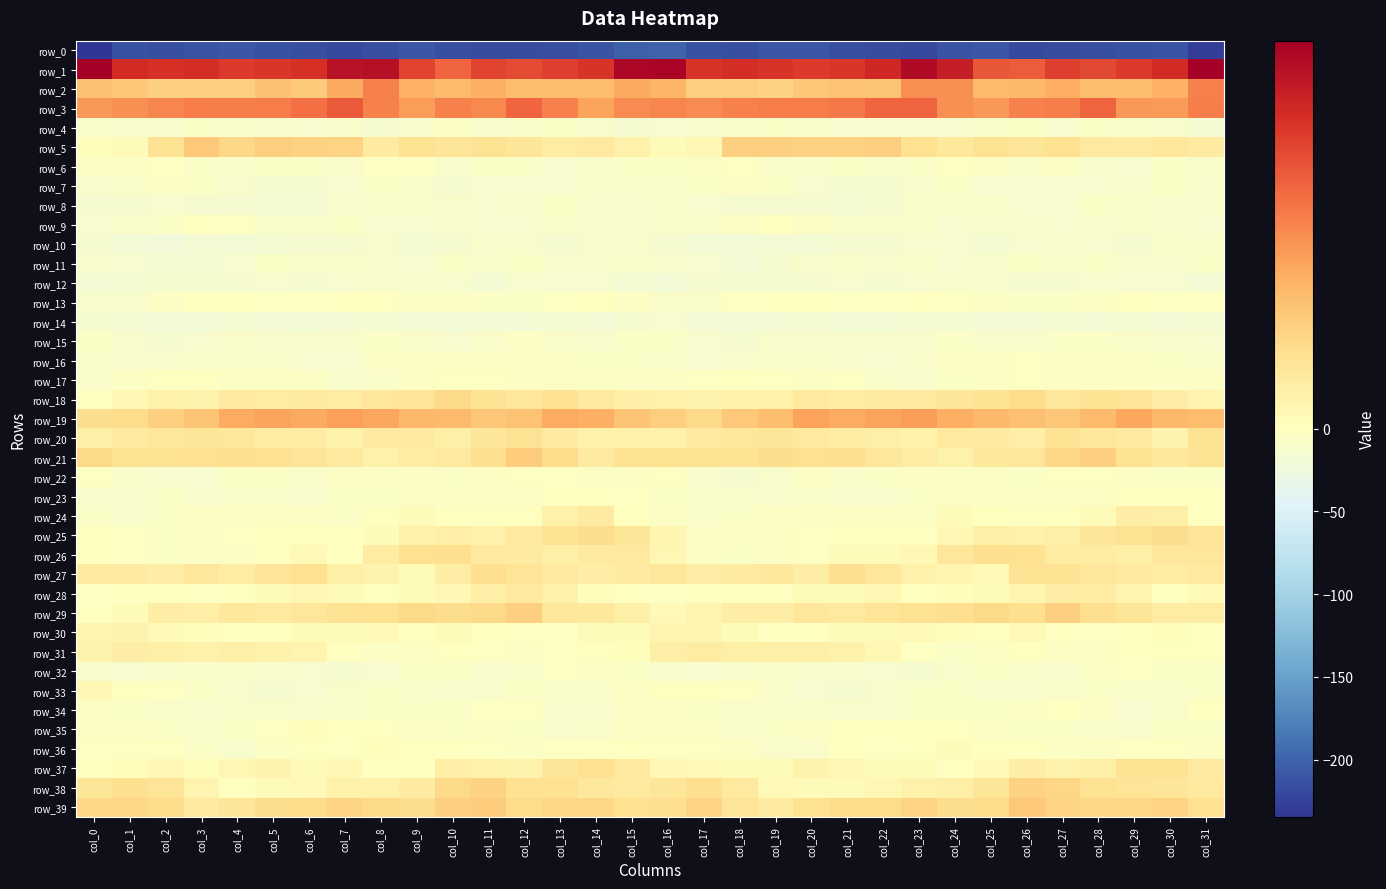

Reading right to left, what are all the values shown in this chart?

row_0: col_31=-227.3	col_30=-211.2	col_29=-213.3	col_28=-215.9	col_27=-217.1	col_26=-218.1	col_25=-210.6	col_24=-211.9	col_23=-218.4	col_22=-216.5	col_21=-214.9	col_20=-210.4	col_19=-209.8	col_18=-215.1	col_17=-213.7	col_16=-201.3	col_15=-201.9	col_14=-211.4	col_13=-214.7	col_12=-216.3	col_11=-217.9	col_10=-216.1	col_9=-209.3	col_8=-215.3	col_7=-218.3	col_6=-215.8	col_5=-213.4	col_4=-209.2	col_3=-211.9	col_2=-215.5	col_1=-213.1	col_0=-234.6
row_1: col_31=48.2	col_30=39.8	col_29=37.2	col_28=34.8	col_27=36.3	col_26=31.8	col_25=32.5	col_24=42.4	col_23=46.4	col_22=40.5	col_21=38.0	col_20=37.3	col_19=38.5	col_18=39.6	col_17=38.2	col_16=47.5	col_15=47.2	col_14=38.5	col_13=36.6	col_12=34.6	col_11=35.8	col_10=30.3	col_9=35.7	col_8=45.3	col_7=44.7	col_6=38.9	col_5=37.8	col_4=37.2	col_3=39.3	col_2=38.8	col_1=39.9	col_0=48.8
row_2: col_31=26.0	col_30=18.4	col_29=16.2	col_28=16.0	col_27=19.2	col_26=17.5	col_25=16.9	col_24=23.8	col_23=24.1	col_22=14.9	col_21=15.5	col_20=14.6	col_19=12.3	col_18=13.3	col_17=13.3	col_16=18.2	col_15=20.2	col_14=16.7	col_13=16.4	col_12=16.7	col_11=19.0	col_10=17.1	col_9=18.4	col_8=26.3	col_7=20.1	col_6=14.1	col_5=15.9	col_4=12.9	col_3=13.1	col_2=12.7	col_1=14.7	col_0=15.8
row_3: col_31=26.4	col_30=22.2	col_29=22.8	col_28=30.5	col_27=26.5	col_26=26.1	col_25=22.8	col_24=23.9	col_23=30.7	col_22=30.2	col_21=27.3	col_20=26.8	col_19=27.0	col_18=26.0	col_17=24.4	col_16=25.3	col_15=24.4	col_14=20.9	col_13=26.3	col_12=30.4	col_11=24.9	col_10=26.3	col_9=22.1	col_8=26.1	col_7=32.2	col_6=28.6	col_5=27.1	col_4=26.6	col_3=27.0	col_2=25.3	col_1=24.0	col_0=22.7
row_4: col_31=-15.6	col_30=-10.5	col_29=-8.6	col_28=-6.5	col_27=-11.4	col_26=-6.2	col_25=-8.4	col_24=-12.8	col_23=-11.7	col_22=-11.0	col_21=-11.9	col_20=-8.2	col_19=-5.6	col_18=-7.9	col_17=-10.8	col_16=-12.7	col_15=-13.8	col_14=-10.2	col_13=-7.0	col_12=-8.3	col_11=-10.4	col_10=-5.3	col_9=-10.2	col_8=-13.5	col_7=-10.7	col_6=-11.8	col_5=-10.5	col_4=-7.5	col_3=-5.5	col_2=-9.5	col_1=-9.8	col_0=-7.9
row_5: col_31=6.4	col_30=7.4	col_29=6.4	col_28=6.7	col_27=9.2	col_26=7.9	col_25=8.9	col_24=7.1	col_23=9.3	col_22=13.2	col_21=12.4	col_20=12.2	col_19=13.0	col_18=12.6	col_17=2.3	col_16=1.2	col_15=4.3	col_14=6.8	col_13=6.1	col_12=7.9	col_11=9.1	col_10=7.8	col_9=9.1	col_8=6.2	col_7=12.1	col_6=12.4	col_5=13.2	col_4=11.1	col_3=14.4	col_2=8.8	col_1=0.9	col_0=0.4
row_6: col_31=-7.5	col_30=-6.5	col_29=-11.5	col_28=-9.9	col_27=-4.1	col_26=-9.0	col_25=-5.5	col_24=-2.2	col_23=-5.7	col_22=-7.9	col_21=-5.9	col_20=-8.4	col_19=-7.5	col_18=-3.1	col_17=-4.6	col_16=-6.1	col_15=-6.8	col_14=-8.8	col_13=-12.1	col_12=-6.9	col_11=-5.5	col_10=-9.3	col_9=-3.4	col_8=-2.8	col_7=-7.5	col_6=-6.9	col_5=-6.6	col_4=-8.8	col_3=-5.7	col_2=-3.1	col_1=-5.0	col_0=-4.9
row_7: col_31=-9.3	col_30=-6.9	col_29=-10.8	col_28=-11.9	col_27=-11.3	col_26=-12.8	col_25=-11.2	col_24=-6.9	col_23=-9.8	col_22=-14.2	col_21=-13.7	col_20=-11.8	col_19=-7.2	col_18=-4.6	col_17=-5.9	col_16=-8.4	col_15=-7.4	col_14=-8.7	col_13=-11.2	col_12=-12.0	col_11=-11.3	col_10=-13.7	col_9=-9.1	col_8=-7.2	col_7=-11.6	col_6=-14.6	col_5=-13.3	col_4=-10.2	col_3=-5.9	col_2=-4.3	col_1=-7.4	col_0=-9.7
row_8: col_31=-10.2	col_30=-10.7	col_29=-8.2	col_28=-7.1	col_27=-11.6	col_26=-11.3	col_25=-9.1	col_24=-8.7	col_23=-8.5	col_22=-14.0	col_21=-16.0	col_20=-13.4	col_19=-13.6	col_18=-13.1	col_17=-12.6	col_16=-8.8	col_15=-9.4	col_14=-10.6	col_13=-6.5	col_12=-9.3	col_11=-11.8	col_10=-10.6	col_9=-8.8	col_8=-8.7	col_7=-9.7	col_6=-15.8	col_5=-14.9	col_4=-13.4	col_3=-13.6	col_2=-12.6	col_1=-13.6	col_0=-13.4
row_9: col_31=-11.6	col_30=-10.8	col_29=-8.5	col_28=-10.7	col_27=-12.5	col_26=-10.9	col_25=-10.8	col_24=-11.4	col_23=-8.1	col_22=-7.6	col_21=-9.0	col_20=-4.5	col_19=-0.6	col_18=-4.3	col_17=-7.6	col_16=-8.5	col_15=-10.8	col_14=-9.7	col_13=-8.7	col_12=-12.3	col_11=-12.1	col_10=-10.1	col_9=-11.5	col_8=-11.0	col_7=-6.6	col_6=-8.6	col_5=-7.7	col_4=-2.3	col_3=-1.3	col_2=-6.0	col_1=-9.0	col_0=-11.2
row_10: col_31=-8.8	col_30=-8.8	col_29=-13.0	col_28=-12.2	col_27=-9.2	col_26=-12.2	col_25=-15.6	col_24=-11.8	col_23=-11.4	col_22=-14.6	col_21=-14.6	col_20=-16.8	col_19=-17.3	col_18=-20.0	col_17=-20.0	col_16=-13.8	col_15=-10.0	col_14=-10.2	col_13=-13.7	col_12=-10.5	col_11=-10.0	col_10=-13.1	col_9=-15.4	col_8=-10.4	col_7=-12.9	col_6=-14.6	col_5=-14.9	col_4=-17.3	col_3=-17.8	col_2=-20.8	col_1=-18.8	col_0=-14.3
row_11: col_31=-7.2	col_30=-9.4	col_29=-10.4	col_28=-7.0	col_27=-7.3	col_26=-7.2	col_25=-9.5	col_24=-11.4	col_23=-9.1	col_22=-9.3	col_21=-7.5	col_20=-9.6	col_19=-14.6	col_18=-16.7	col_17=-12.7	col_16=-9.9	col_15=-9.0	col_14=-10.4	col_13=-9.5	col_12=-6.0	col_11=-8.1	col_10=-6.6	col_9=-11.3	col_8=-10.2	col_7=-9.0	col_6=-8.8	col_5=-7.2	col_4=-11.8	col_3=-16.0	col_2=-15.2	col_1=-12.0	col_0=-10.0
row_12: col_31=-17.6	col_30=-11.9	col_29=-11.2	col_28=-11.2	col_27=-14.6	col_26=-14.0	col_25=-10.0	col_24=-10.1	col_23=-11.2	col_22=-12.9	col_21=-12.0	col_20=-13.1	col_19=-14.7	col_18=-14.1	col_17=-13.8	col_16=-19.3	col_15=-16.2	col_14=-11.3	col_13=-11.2	col_12=-11.8	col_11=-15.2	col_10=-12.1	col_9=-9.7	col_8=-10.7	col_7=-11.6	col_6=-12.9	col_5=-11.9	col_4=-14.1	col_3=-14.6	col_2=-13.4	col_1=-15.7	col_0=-18.0
row_13: col_31=-3.3	col_30=-2.3	col_29=-1.0	col_28=-5.0	col_27=-5.9	col_26=-5.6	col_25=-4.5	col_24=-2.1	col_23=-0.3	col_22=-2.3	col_21=-3.0	col_20=-1.3	col_19=-1.5	col_18=-3.3	col_17=-7.7	col_16=-9.0	col_15=-3.9	col_14=-1.7	col_13=-2.1	col_12=-5.8	col_11=-5.7	col_10=-5.3	col_9=-3.8	col_8=-1.5	col_7=-0.2	col_6=-2.9	col_5=-2.2	col_4=-1.5	col_3=-1.7	col_2=-4.7	col_1=-9.7	col_0=-10.6
row_14: col_31=-14.9	col_30=-17.9	col_29=-16.3	col_28=-16.9	col_27=-16.4	col_26=-17.6	col_25=-17.5	col_24=-15.6	col_23=-16.4	col_22=-18.9	col_21=-18.5	col_20=-15.5	col_19=-17.1	col_18=-19.5	col_17=-17.1	col_16=-12.8	col_15=-13.3	col_14=-17.7	col_13=-16.2	col_12=-16.9	col_11=-16.7	col_10=-18.4	col_9=-16.6	col_8=-15.5	col_7=-17.5	col_6=-19.2	col_5=-17.2	col_4=-15.3	col_3=-18.8	col_2=-18.6	col_1=-16.2	col_0=-12.9
row_15: col_31=-11.4	col_30=-10.8	col_29=-9.1	col_28=-5.8	col_27=-7.0	col_26=-10.1	col_25=-9.8	col_24=-6.2	col_23=-10.1	col_22=-10.6	col_21=-9.4	col_20=-9.3	col_19=-10.6	col_18=-13.8	col_17=-12.0	col_16=-6.1	col_15=-7.3	col_14=-10.1	col_13=-8.0	col_12=-5.3	col_11=-8.4	col_10=-11.3	col_9=-7.8	col_8=-7.0	col_7=-10.9	col_6=-10.0	col_5=-9.6	col_4=-9.1	col_3=-12.1	col_2=-13.9	col_1=-10.0	col_0=-6.0
row_16: col_31=-7.4	col_30=-6.7	col_29=-5.0	col_28=-4.7	col_27=-4.8	col_26=-3.5	col_25=-4.3	col_24=-4.6	col_23=-8.3	col_22=-12.6	col_21=-9.2	col_20=-8.3	col_19=-8.7	col_18=-9.6	col_17=-11.2	col_16=-7.6	col_15=-6.4	col_14=-5.7	col_13=-4.9	col_12=-4.9	col_11=-4.2	col_10=-3.8	col_9=-4.1	col_8=-5.5	col_7=-11.0	col_6=-11.4	col_5=-9.1	col_4=-7.9	col_3=-9.1	col_2=-10.8	col_1=-10.3	col_0=-8.6
row_17: col_31=-5.0	col_30=-4.2	col_29=-3.8	col_28=-4.9	col_27=-4.6	col_26=-2.1	col_25=-3.9	col_24=-6.6	col_23=-10.7	col_22=-7.7	col_21=-3.1	col_20=-5.0	col_19=-2.3	col_18=-0.4	col_17=-2.2	col_16=-4.7	col_15=-4.1	col_14=-3.8	col_13=-4.1	col_12=-5.4	col_11=-3.6	col_10=-2.1	col_9=-4.5	col_8=-8.4	col_7=-10.8	col_6=-4.7	col_5=-4.2	col_4=-4.1	col_3=-0.9	col_2=-1.2	col_1=-3.7	col_0=-8.3
row_18: col_31=3.4	col_30=5.5	col_29=8.1	col_28=8.8	col_27=7.6	col_26=10.7	col_25=8.7	col_24=7.7	col_23=6.6	col_22=6.2	col_21=5.7	col_20=6.6	col_19=4.1	col_18=3.9	col_17=3.5	col_16=4.4	col_15=5.3	col_14=6.4	col_13=9.2	col_12=7.5	col_11=8.5	col_10=10.8	col_9=8.0	col_8=7.5	col_7=5.9	col_6=6.4	col_5=6.0	col_4=6.2	col_3=3.5	col_2=4.0	col_1=2.1	col_0=-1.5
row_19: col_31=16.5	col_30=17.4	col_29=20.3	col_28=16.9	col_27=14.6	col_26=15.9	col_25=17.4	col_24=18.9	col_23=21.8	col_22=20.7	col_21=19.6	col_20=21.3	col_19=16.2	col_18=14.2	col_17=10.7	col_16=13.3	col_15=15.2	col_14=19.0	col_13=19.5	col_12=15.6	col_11=14.7	col_10=17.0	col_9=17.2	col_8=20.5	col_7=21.6	col_6=20.1	col_5=20.8	col_4=19.8	col_3=15.1	col_2=12.8	col_1=10.4	col_0=10.1
row_20: col_31=9.0	col_30=3.7	col_29=6.4	col_28=7.4	col_27=8.9	col_26=5.1	col_25=6.4	col_24=6.9	col_23=4.5	col_22=4.8	col_21=6.0	col_20=6.6	col_19=7.9	col_18=7.6	col_17=6.6	col_16=4.4	col_15=4.1	col_14=4.0	col_13=6.5	col_12=9.0	col_11=7.6	col_10=4.9	col_9=6.7	col_8=6.4	col_7=3.9	col_6=5.7	col_5=6.1	col_4=7.3	col_3=7.8	col_2=7.5	col_1=6.2	col_0=4.9
row_21: col_31=8.5	col_30=7.0	col_29=8.6	col_28=12.7	col_27=11.2	col_26=7.3	col_25=7.1	col_24=4.4	col_23=5.9	col_22=7.4	col_21=9.6	col_20=9.5	col_19=10.0	col_18=8.7	col_17=8.8	col_16=9.1	col_15=8.5	col_14=6.3	col_13=10.3	col_12=13.4	col_11=9.6	col_10=6.8	col_9=6.0	col_8=4.4	col_7=6.8	col_6=8.4	col_5=9.4	col_4=9.9	col_3=9.5	col_2=9.0	col_1=9.1	col_0=10.7
row_22: col_31=-6.4	col_30=-6.0	col_29=-3.8	col_28=-2.6	col_27=-3.2	col_26=-5.6	col_25=-4.4	col_24=-4.1	col_23=-4.6	col_22=-6.7	col_21=-7.9	col_20=-5.0	col_19=-9.6	col_18=-14.0	col_17=-9.7	col_16=-3.3	col_15=-4.5	col_14=-5.5	col_13=-3.2	col_12=-2.2	col_11=-4.3	col_10=-5.5	col_9=-4.1	col_8=-4.1	col_7=-5.1	col_6=-7.4	col_5=-7.1	col_4=-5.6	col_3=-12.4	col_2=-12.5	col_1=-7.7	col_0=-2.5
row_23: col_31=-0.9	col_30=-0.8	col_29=-0.7	col_28=-3.9	col_27=-4.8	col_26=-5.3	col_25=-4.4	col_24=-5.5	col_23=-6.1	col_22=-10.1	col_21=-9.4	col_20=-7.4	col_19=-9.2	col_18=-8.0	col_17=-8.2	col_16=-6.5	col_15=-2.3	col_14=-0.5	col_13=-1.7	col_12=-4.9	col_11=-4.7	col_10=-4.9	col_9=-4.6	col_8=-5.7	col_7=-7.1	col_6=-10.4	col_5=-8.4	col_4=-7.7	col_3=-9.3	col_2=-7.1	col_1=-9.3	col_0=-9.7
row_24: col_31=-1.1	col_30=4.8	col_29=5.5	col_28=1.0	col_27=-1.1	col_26=-0.8	col_25=0.4	col_24=1.4	col_23=-5.1	col_22=-5.5	col_21=-4.2	col_20=-4.2	col_19=-4.3	col_18=-6.6	col_17=-8.8	col_16=-5.1	col_15=0.3	col_14=6.1	col_13=4.0	col_12=-0.6	col_11=-0.7	col_10=-0.4	col_9=1.4	col_8=-0.4	col_7=-6.2	col_6=-4.1	col_5=-4.8	col_4=-3.7	col_3=-5.1	col_2=-7.3	col_1=-9.5	col_0=-7.1
row_25: col_31=8.2	col_30=10.2	col_29=9.0	col_28=7.8	col_27=4.7	col_26=4.5	col_25=4.8	col_24=2.2	col_23=-0.6	col_22=-0.8	col_21=-0.2	col_20=-2.5	col_19=-4.1	col_18=-5.1	col_17=-4.6	col_16=2.8	col_15=7.6	col_14=10.1	col_13=8.5	col_12=6.6	col_11=4.0	col_10=5.0	col_9=4.4	col_8=0.8	col_7=-1.0	col_6=0.1	col_5=-0.8	col_4=-3.6	col_3=-4.0	col_2=-5.7	col_1=-3.1	col_0=-0.0
row_26: col_31=7.4	col_30=7.3	col_29=4.6	col_28=6.0	col_27=6.1	col_26=9.2	col_25=9.6	col_24=7.6	col_23=1.9	col_22=1.1	col_21=1.1	col_20=-3.5	col_19=-4.6	col_18=-5.8	col_17=-4.6	col_16=2.5	col_15=6.6	col_14=6.2	col_13=4.7	col_12=6.1	col_11=6.7	col_10=9.9	col_9=9.3	col_8=5.8	col_7=0.4	col_6=1.8	col_5=-0.2	col_4=-4.2	col_3=-5.1	col_2=-5.8	col_1=-3.2	col_0=0.2
row_27: col_31=6.5	col_30=5.9	col_29=6.2	col_28=7.6	col_27=8.8	col_26=8.6	col_25=1.7	col_24=3.0	col_23=4.3	col_22=7.3	col_21=9.7	col_20=5.6	col_19=7.1	col_18=6.4	col_17=5.5	col_16=7.3	col_15=6.3	col_14=5.6	col_13=6.8	col_12=8.0	col_11=9.8	col_10=5.7	col_9=1.4	col_8=3.6	col_7=4.9	col_6=9.5	col_5=8.1	col_4=5.9	col_3=7.4	col_2=5.6	col_1=6.2	col_0=6.3
row_28: col_31=1.8	col_30=-0.4	col_29=3.1	col_28=5.9	col_27=5.7	col_26=3.4	col_25=1.4	col_24=0.7	col_23=0.3	col_22=2.5	col_21=1.5	col_20=1.3	col_19=-1.7	col_18=-0.5	col_17=-0.7	col_16=-2.5	col_15=-1.2	col_14=0.5	col_13=4.1	col_12=6.7	col_11=5.1	col_10=2.0	col_9=1.4	col_8=0.0	col_7=1.2	col_6=2.6	col_5=1.3	col_4=0.2	col_3=-1.9	col_2=0.2	col_1=-1.6	col_0=-3.4
row_29: col_31=6.0	col_30=5.9	col_29=7.8	col_28=9.7	col_27=12.8	col_26=9.8	col_25=10.9	col_24=9.7	col_23=8.9	col_22=8.0	col_21=6.8	col_20=7.4	col_19=5.5	col_18=5.7	col_17=3.2	col_16=1.7	col_15=4.8	col_14=6.9	col_13=7.3	col_12=12.6	col_11=10.9	col_10=10.1	col_9=10.7	col_8=9.3	col_7=8.9	col_6=7.5	col_5=6.7	col_4=7.0	col_3=5.2	col_2=5.5	col_1=1.3	col_0=-1.1
row_30: col_31=-1.0	col_30=0.4	col_29=-0.3	col_28=-2.7	col_27=-0.8	col_26=1.9	col_25=-0.4	col_24=0.6	col_23=1.8	col_22=0.9	col_21=1.5	col_20=-0.9	col_19=-0.3	col_18=1.3	col_17=3.0	col_16=3.3	col_15=1.5	col_14=0.9	col_13=-1.9	col_12=-2.2	col_11=0.2	col_10=1.2	col_9=-0.6	col_8=1.6	col_7=1.2	col_6=1.4	col_5=0.3	col_4=-0.9	col_3=0.4	col_2=1.6	col_1=3.4	col_0=2.7
row_31: col_31=0.2	col_30=-1.2	col_29=-0.7	col_28=-4.2	col_27=-4.8	col_26=-1.5	col_25=-3.8	col_24=-5.7	col_23=-2.4	col_22=2.1	col_21=3.9	col_20=4.9	col_19=4.6	col_18=4.6	col_17=5.7	col_16=5.2	col_15=0.5	col_14=-0.3	col_13=-2.1	col_12=-5.3	col_11=-3.4	col_10=-1.8	col_9=-4.7	col_8=-5.3	col_7=-0.3	col_6=3.3	col_5=4.2	col_4=4.6	col_3=4.6	col_2=4.9	col_1=5.4	col_0=3.5
row_32: col_31=-5.6	col_30=-6.3	col_29=-2.4	col_28=-4.7	col_27=-10.7	col_26=-8.4	col_25=-7.0	col_24=-9.2	col_23=-14.2	col_22=-12.2	col_21=-11.0	col_20=-9.2	col_19=-8.0	col_18=-9.3	col_17=-11.2	col_16=-9.5	col_15=-6.3	col_14=-4.7	col_13=-1.9	col_12=-8.0	col_11=-10.6	col_10=-7.0	col_9=-7.2	col_8=-11.4	col_7=-14.2	col_6=-11.1	col_5=-10.4	col_4=-8.7	col_3=-8.1	col_2=-10.1	col_1=-12.1	col_0=-10.5
row_33: col_31=-6.6	col_30=-8.3	col_29=-8.2	col_28=-5.8	col_27=-7.5	col_26=-10.0	col_25=-9.4	col_24=-6.8	col_23=-5.7	col_22=-10.9	col_21=-13.6	col_20=-11.8	col_19=-7.6	col_18=-3.4	col_17=-1.3	col_16=-1.5	col_15=-5.3	col_14=-8.2	col_13=-7.4	col_12=-5.7	col_11=-9.2	col_10=-9.6	col_9=-8.7	col_8=-5.6	col_7=-7.7	col_6=-11.9	col_5=-13.2	col_4=-10.5	col_3=-5.5	col_2=-2.6	col_1=-1.1	col_0=2.0
row_34: col_31=-1.8	col_30=-7.9	col_29=-12.2	col_28=-5.5	col_27=-1.5	col_26=-4.5	col_25=-6.4	col_24=-6.7	col_23=-6.9	col_22=-10.3	col_21=-9.9	col_20=-8.1	col_19=-8.7	col_18=-9.1	col_17=-6.4	col_16=-4.1	col_15=-4.3	col_14=-10.2	col_13=-11.0	col_12=-2.4	col_11=-2.5	col_10=-5.5	col_9=-6.5	col_8=-6.3	col_7=-8.8	col_6=-10.2	col_5=-9.1	col_4=-7.8	col_3=-9.2	col_2=-8.4	col_1=-5.5	col_0=-3.9
row_35: col_31=-5.8	col_30=-6.5	col_29=-9.2	col_28=-8.0	col_27=-5.6	col_26=-5.5	col_25=-5.2	col_24=-1.5	col_23=-0.7	col_22=-0.3	col_21=-0.6	col_20=-5.3	col_19=-7.3	col_18=-8.8	col_17=-4.1	col_16=-4.2	col_15=-5.1	col_14=-7.5	col_13=-9.7	col_12=-6.4	col_11=-5.1	col_10=-6.1	col_9=-3.7	col_8=-0.7	col_7=-1.0	col_6=0.5	col_5=-2.7	col_4=-6.0	col_3=-8.5	col_2=-7.3	col_1=-3.8	col_0=-3.8
row_36: col_31=-3.8	col_30=-2.0	col_29=-1.9	col_28=-3.7	col_27=-4.6	col_26=-1.1	col_25=-1.4	col_24=1.1	col_23=-1.6	col_22=-2.6	col_21=-1.7	col_20=-8.1	col_19=-8.4	col_18=-4.1	col_17=-2.3	col_16=-2.5	col_15=-1.5	col_14=-1.9	col_13=-2.2	col_12=-4.4	col_11=-3.2	col_10=-1.3	col_9=-0.5	col_8=0.8	col_7=-2.7	col_6=-1.4	col_5=-4.0	col_4=-9.5	col_3=-6.7	col_2=-3.0	col_1=-2.5	col_0=-1.9
row_37: col_31=6.3	col_30=8.8	col_29=8.9	col_28=4.6	col_27=3.7	col_26=5.6	col_25=1.6	col_24=-1.6	col_23=1.3	col_22=0.9	col_21=2.6	col_20=3.8	col_19=1.2	col_18=1.2	col_17=1.6	col_16=2.3	col_15=6.7	col_14=9.2	col_13=7.9	col_12=3.6	col_11=4.1	col_10=5.0	col_9=-0.3	col_8=-1.2	col_7=2.2	col_6=0.9	col_5=3.7	col_4=2.6	col_3=0.7	col_2=2.2	col_1=0.5	col_0=0.1
row_38: col_31=6.7	col_30=7.7	col_29=8.1	col_28=9.1	col_27=11.5	col_26=12.5	col_25=7.8	col_24=4.6	col_23=4.1	col_22=2.4	col_21=1.3	col_20=1.0	col_19=1.8	col_18=6.5	col_17=9.7	col_16=7.8	col_15=6.8	col_14=7.2	col_13=9.3	col_12=9.3	col_11=12.3	col_10=11.1	col_9=6.5	col_8=4.0	col_7=3.8	col_6=1.8	col_5=1.5	col_4=0.2	col_3=3.4	col_2=8.4	col_1=9.7	col_0=7.7
row_39: col_31=9.3	col_30=12.1	col_29=11.3	col_28=11.1	col_27=12.1	col_26=14.1	col_25=10.5	col_24=10.1	col_23=12.1	col_22=10.6	col_21=10.4	col_20=9.0	col_19=6.4	col_18=8.2	col_17=11.9	col_16=9.8	col_15=9.5	col_14=11.8	col_13=11.4	col_12=10.7	col_11=13.6	col_10=12.8	col_9=10.3	col_8=10.8	col_7=12.0	col_6=10.3	col_5=10.2	col_4=7.7	col_3=6.4	col_2=10.3	col_1=11.8	col_0=11.1